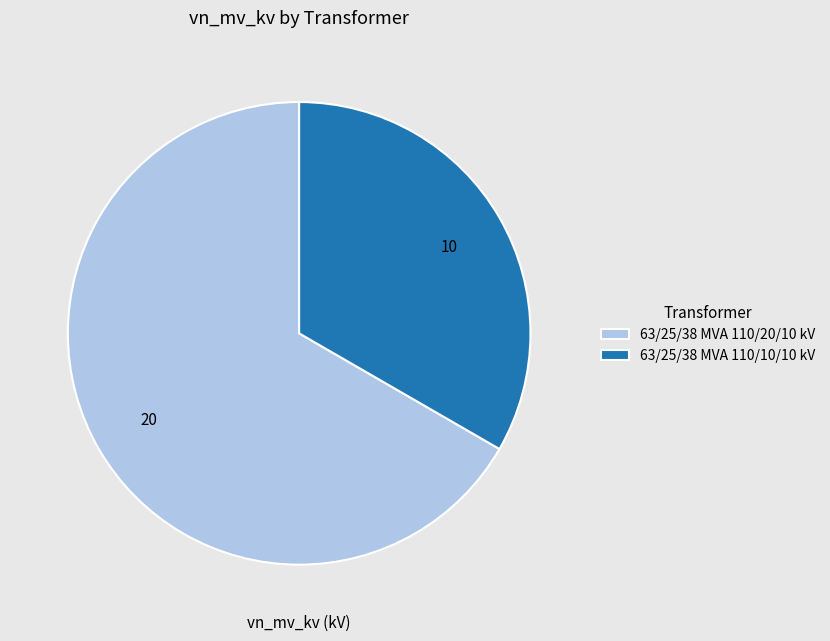

Which category has the biggest portion of the pie?

63/25/38 MVA 110/20/10 kV